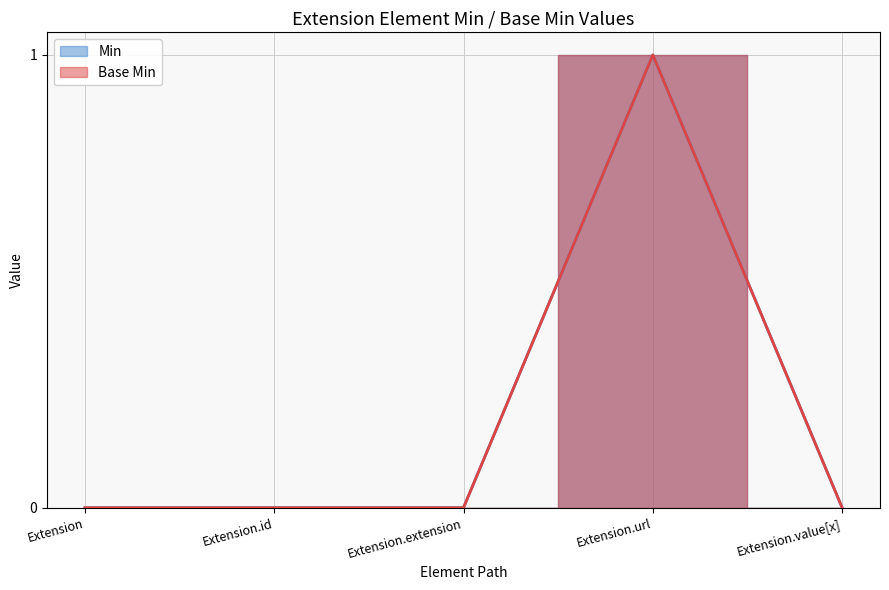

How many positive values does the Min series have?

1